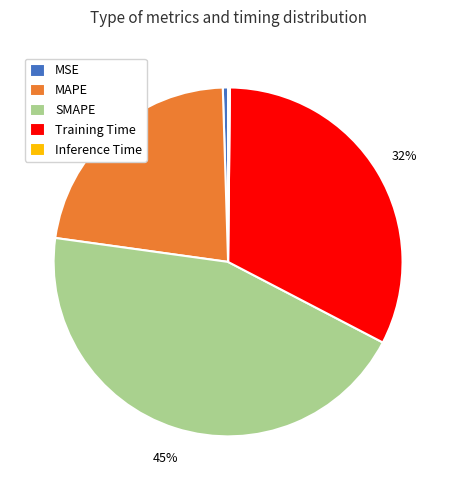

Which has a higher value, MAPE or MSE?

MAPE